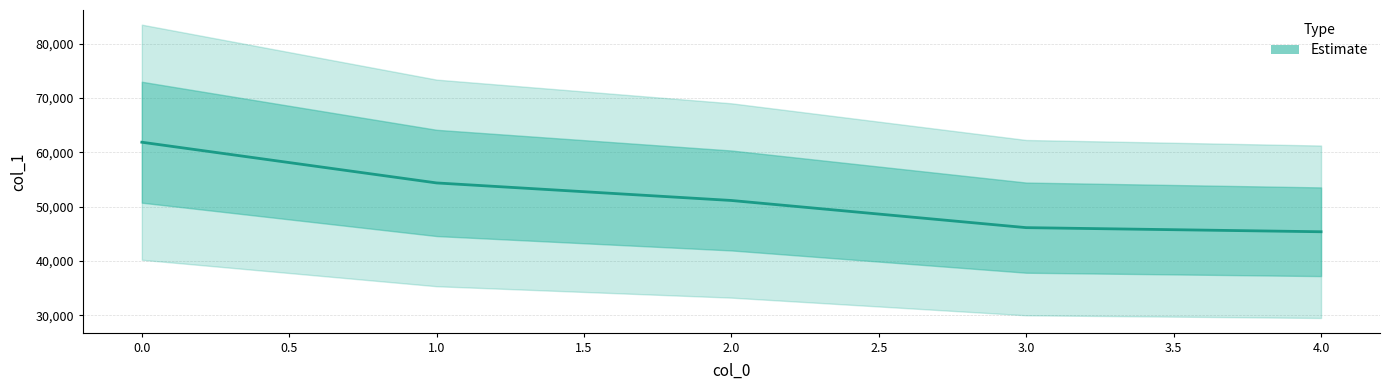

Is this an area chart (filled region under the line)?

No